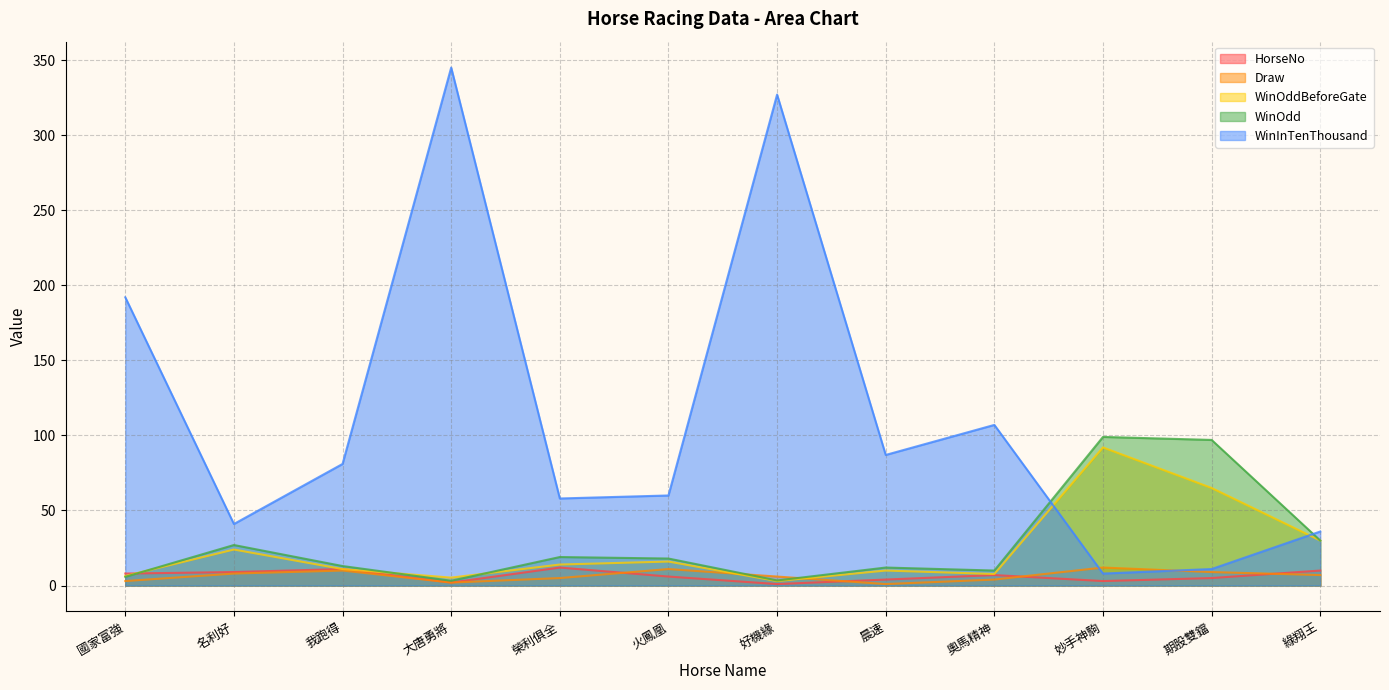

The WinOdd series shows 13.0 at 我跑得. True or false?

True